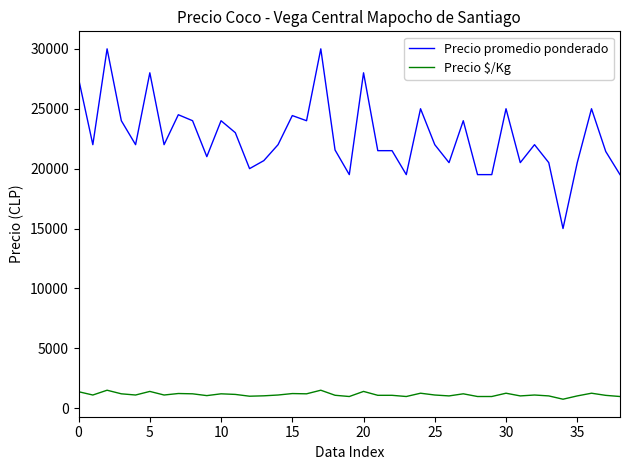

What are all the series names shown in the legend?

Precio promedio ponderado, Precio $/Kg